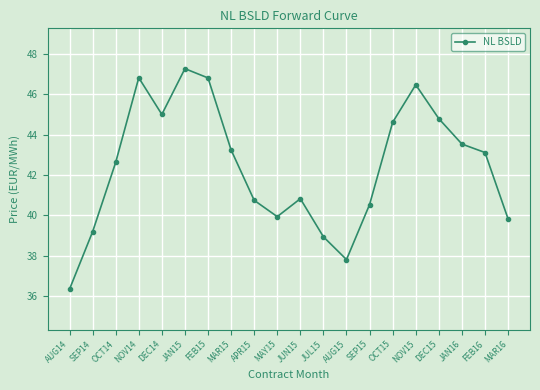

What is the difference between the second highest and minimum values?

10.5